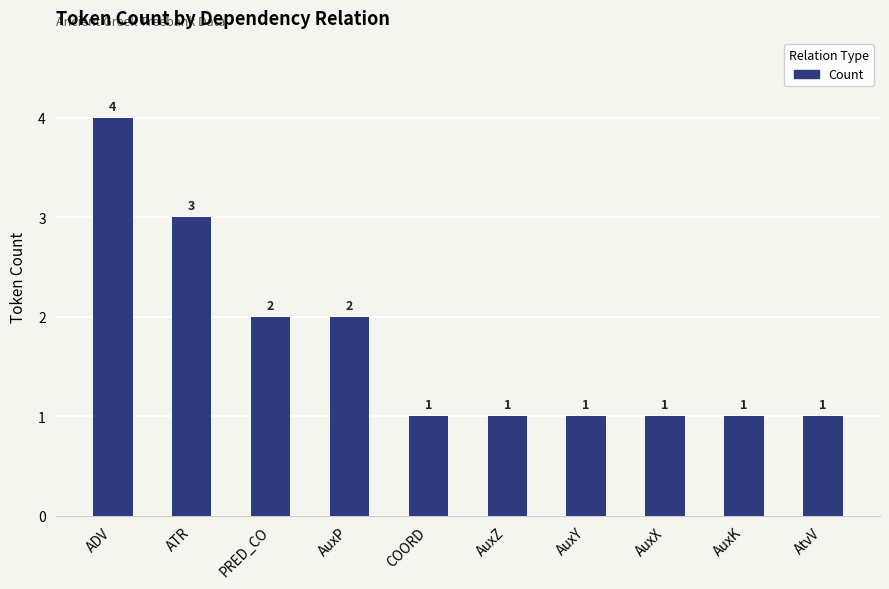

Count the values in the range 1 to 2.

8